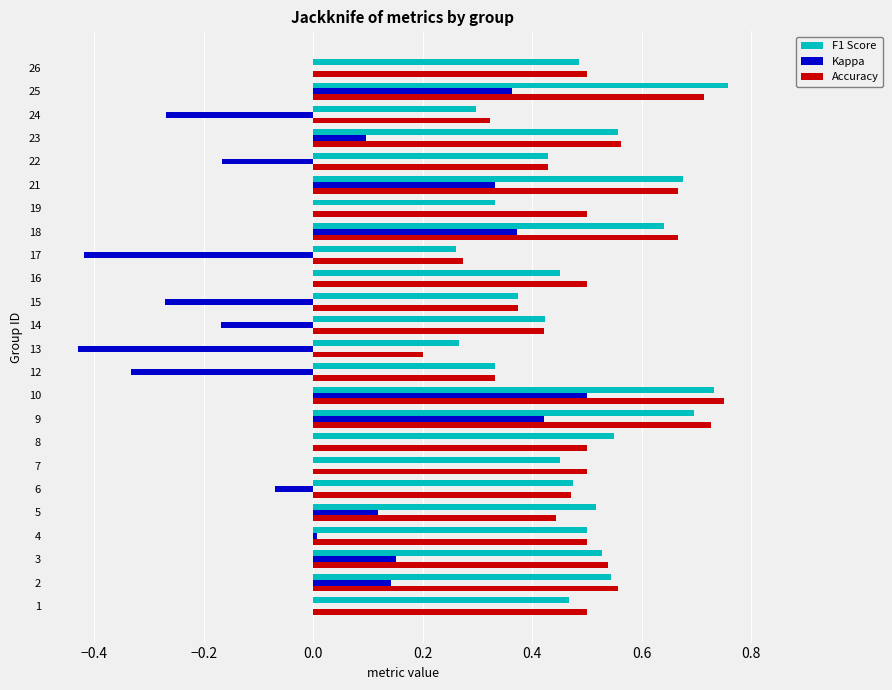

What is the total value across all series at 23?

1.2